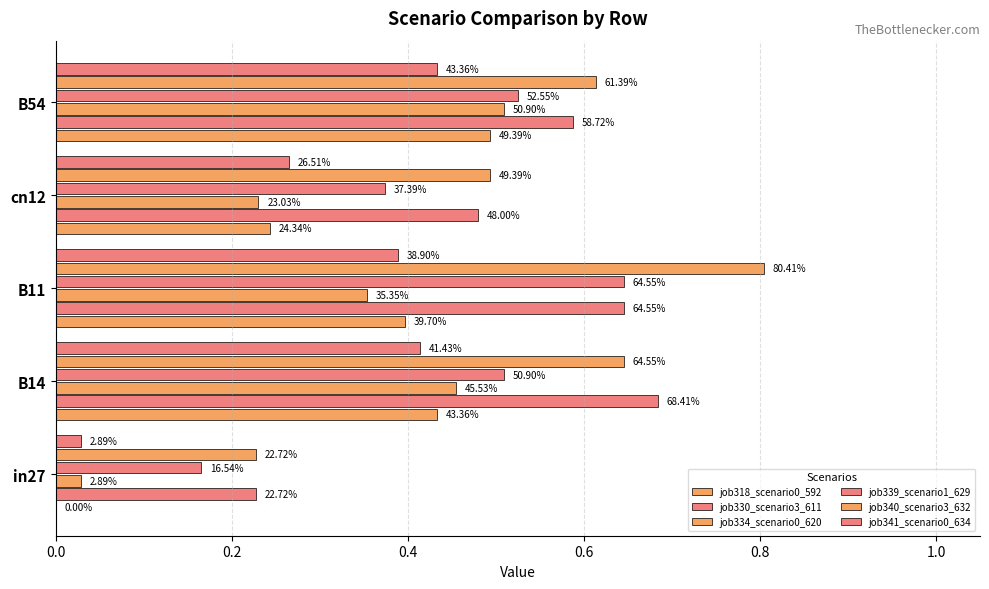

What is the average value of the job340_scenario3_632 series?

0.6